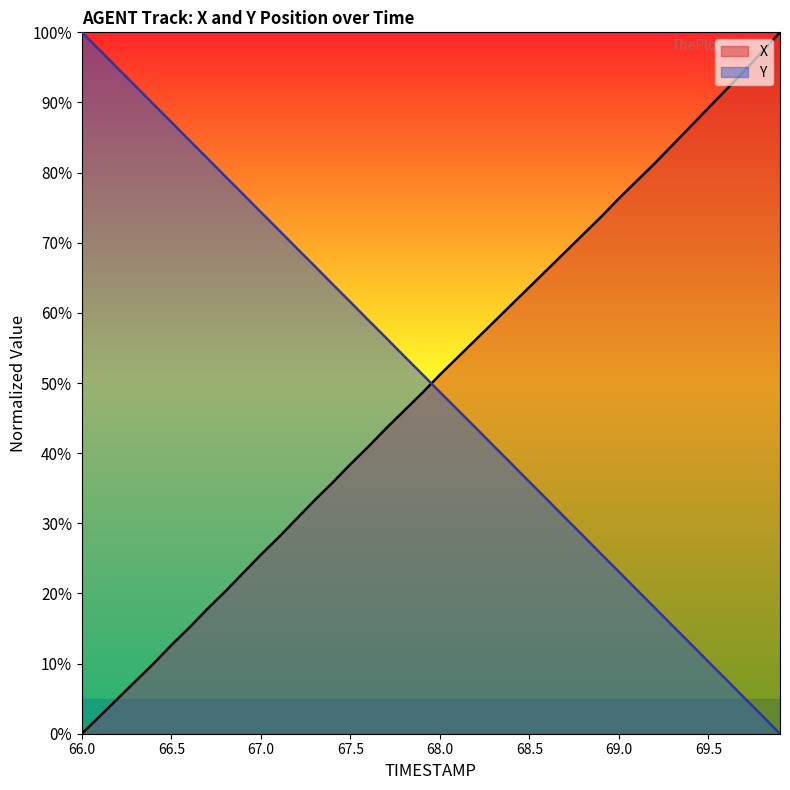

Between 69.3 and 69.5, which series saw the biggest shift?

X